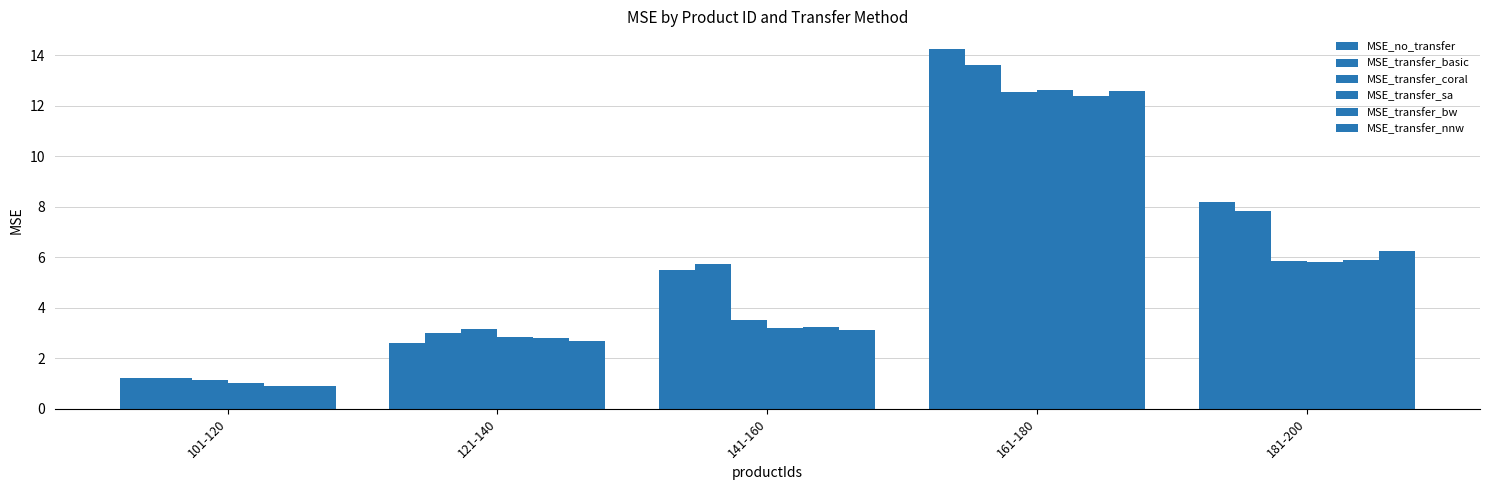

Reading left to right, transcribe all the data shown in this chart.

MSE_no_transfer: 1.2	2.6	5.5	14.2	8.2
MSE_transfer_basic: 1.2	3.0	5.7	13.6	7.8
MSE_transfer_coral: 1.1	3.2	3.5	12.5	5.9
MSE_transfer_sa: 1.0	2.9	3.2	12.6	5.8
MSE_transfer_bw: 0.9	2.8	3.2	12.4	5.9
MSE_transfer_nnw: 0.9	2.7	3.1	12.6	6.2